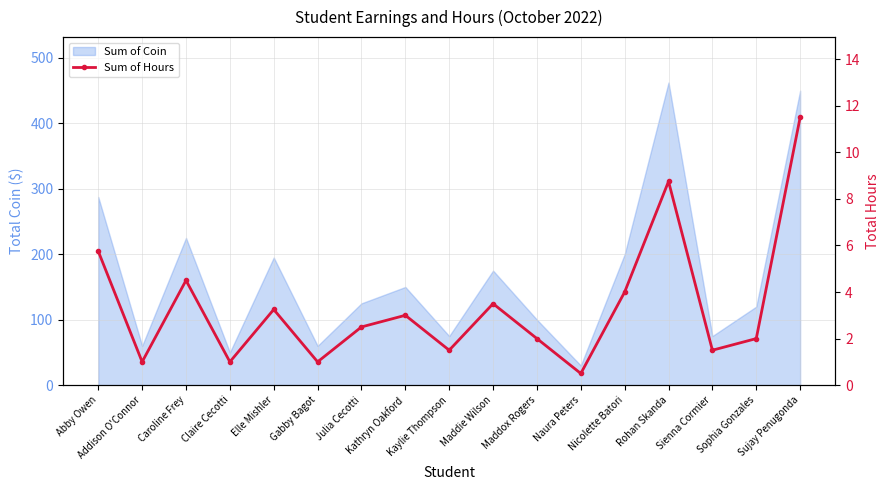

How many lines are shown in the chart?

1